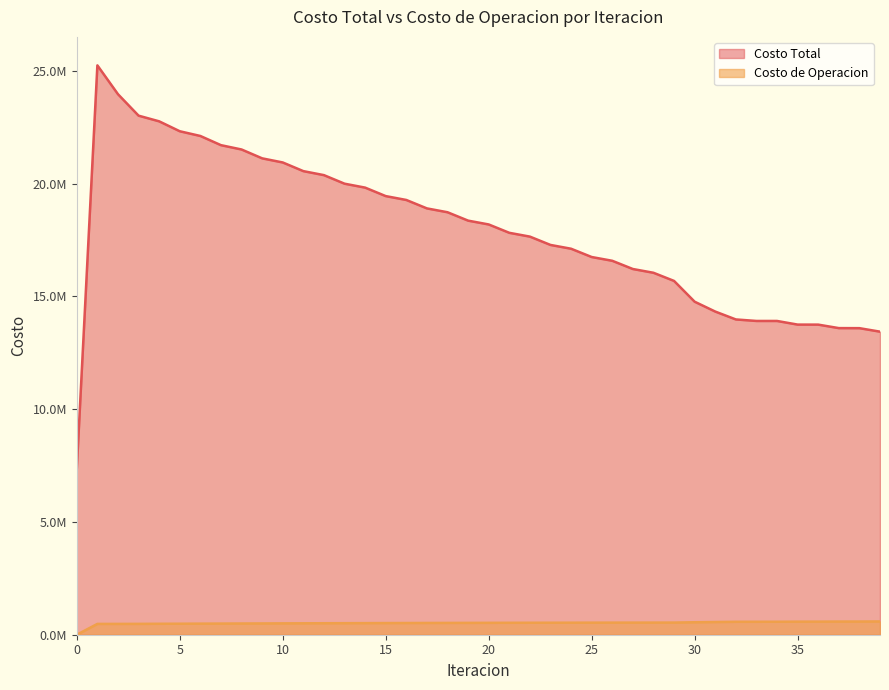

The value of Costo Total at 13 is 31298724.1. True or false?

False